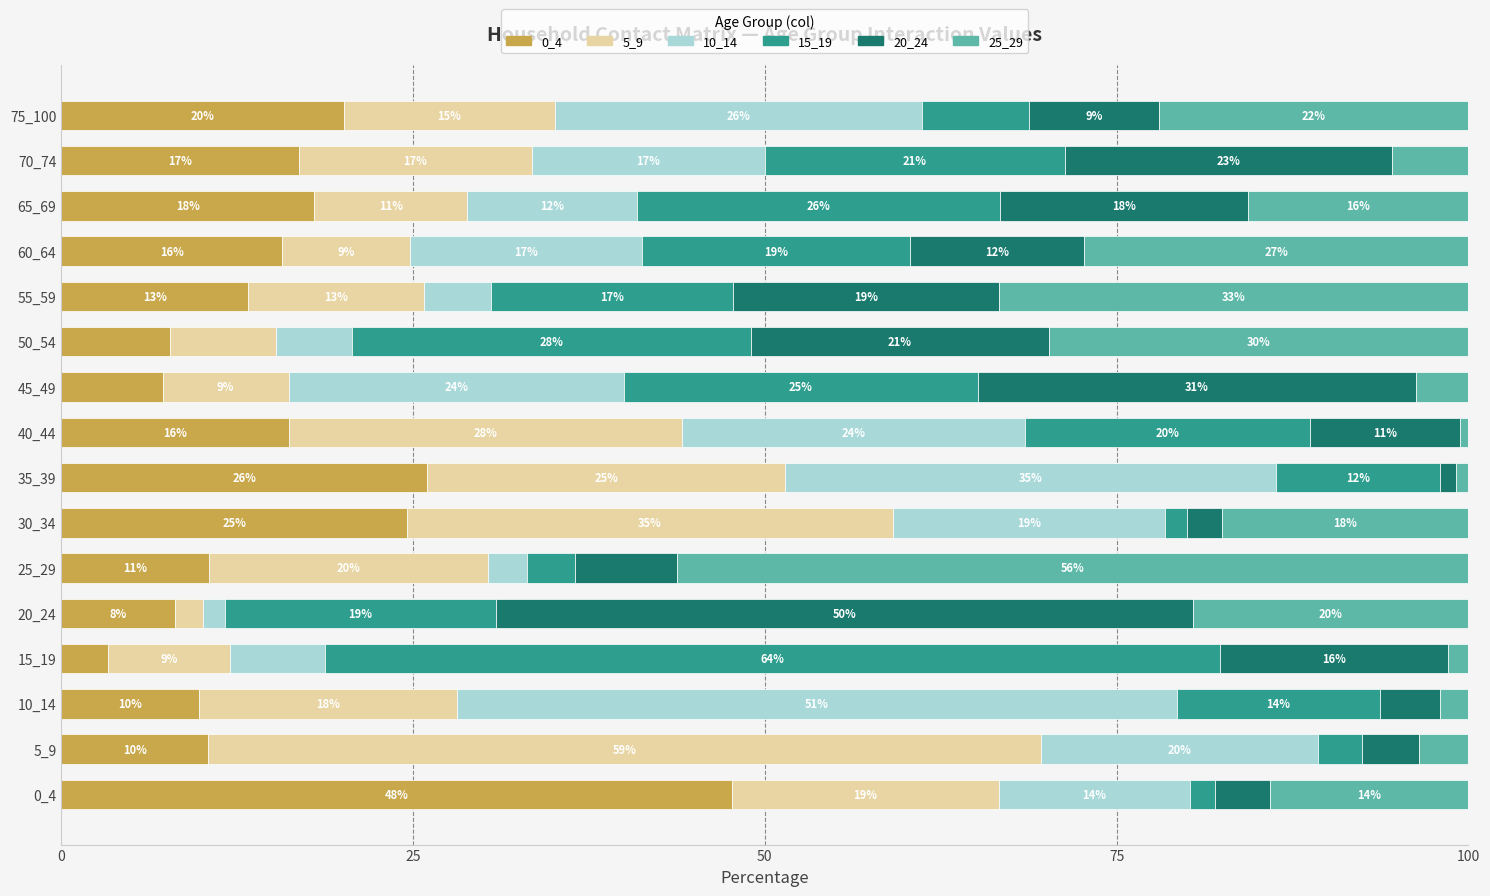

What are all the series names shown in the legend?

0_4, 5_9, 10_14, 15_19, 20_24, 25_29